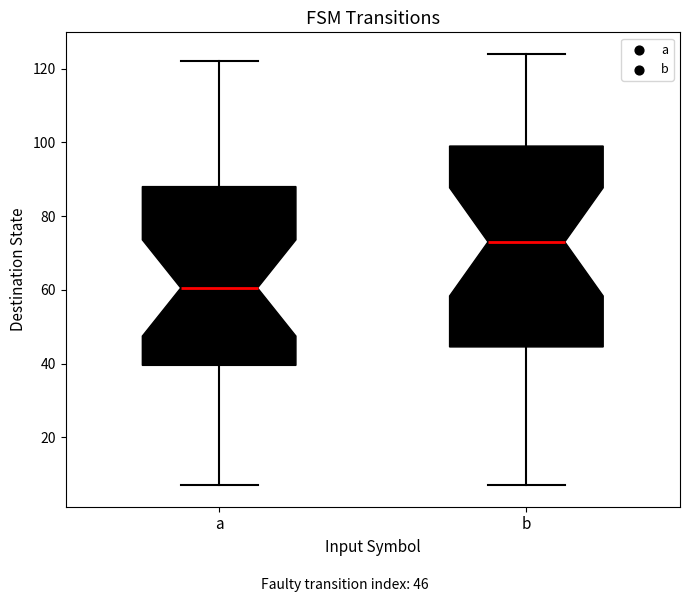

Reading left to right, transcribe this box plot: for each box, give where its median line is, the range the box spans, and where its two whiskers end, as read against the y-axis. The values are not printed on the chart, so give them approximately, as read against the axis.

a: median 60, box 40 to 88, whiskers 8 to 122
b: median 74, box 44 to 100, whiskers 8 to 124